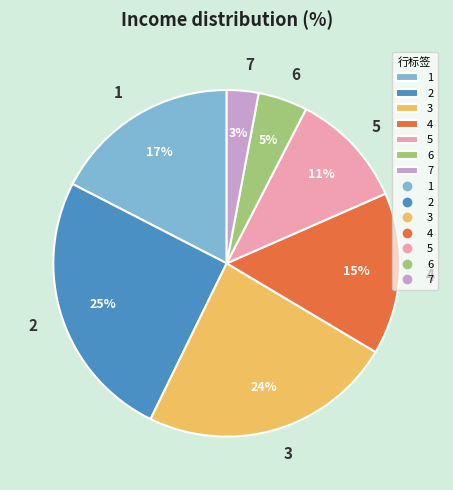

Count the number of slices in the pie.

7